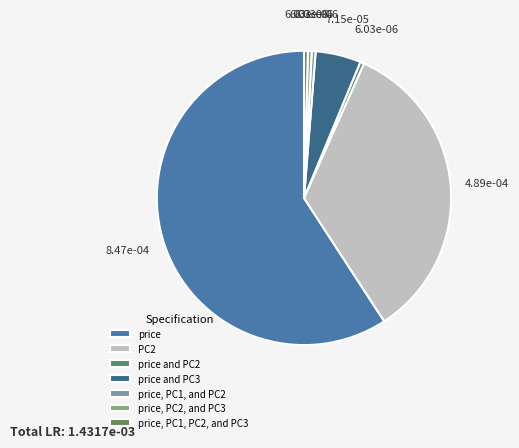

To the nearest percent, what percentage of the pie is price?

59%